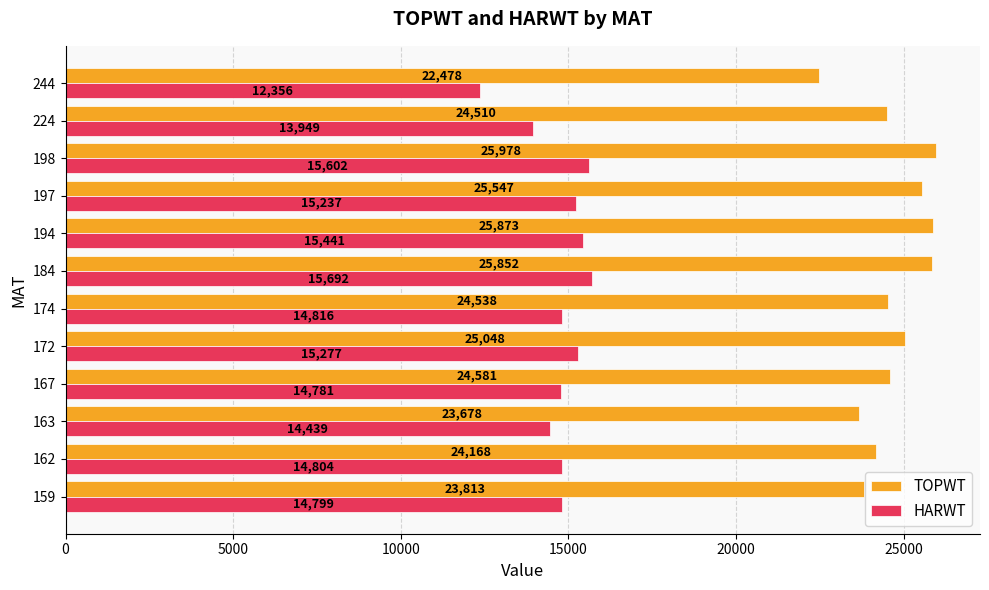

What is the average value of the HARWT series?

14766.1